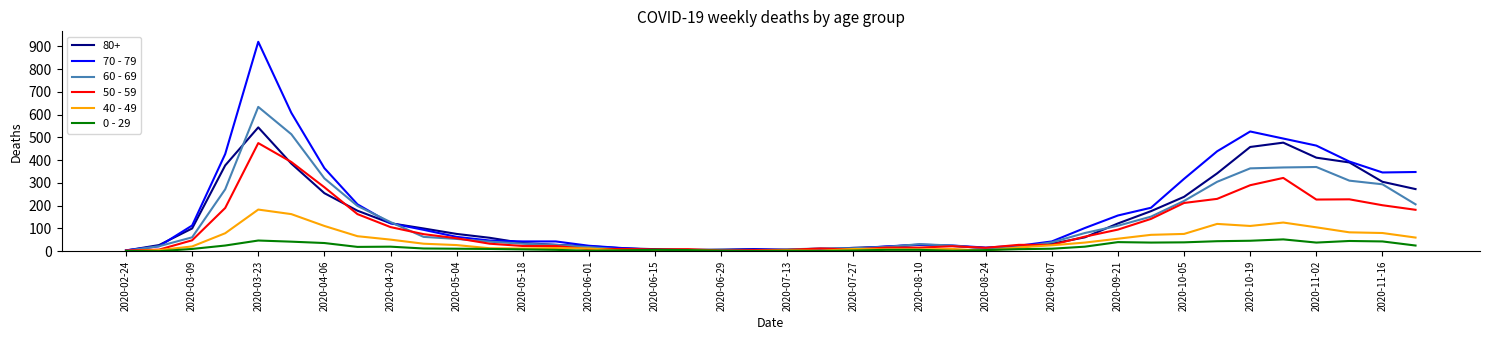

What are all the series names shown in the legend?

80+, 70 - 79, 60 - 69, 50 - 59, 40 - 49, 0 - 29